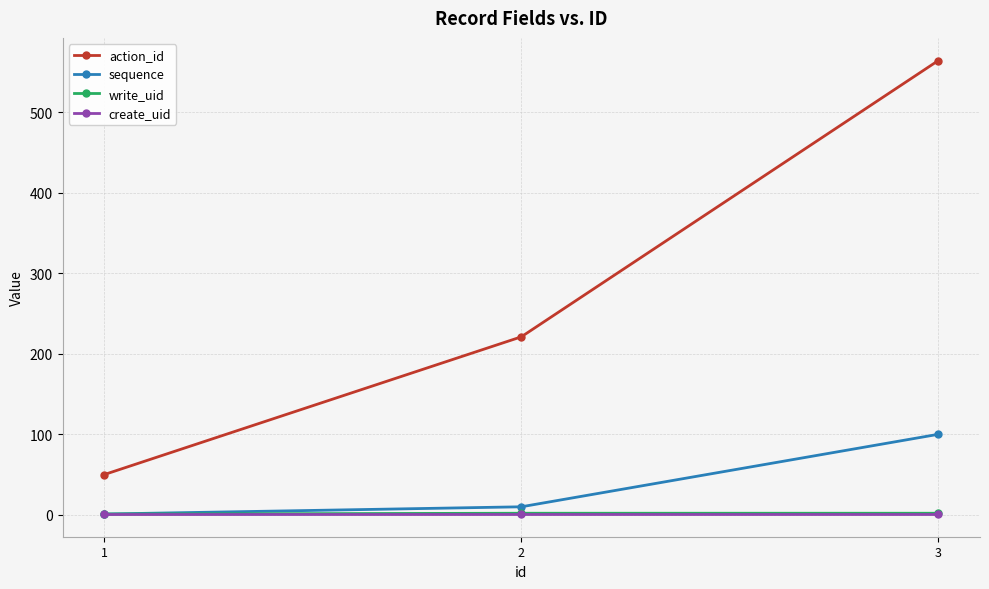

What is the maximum value shown in the chart?

564